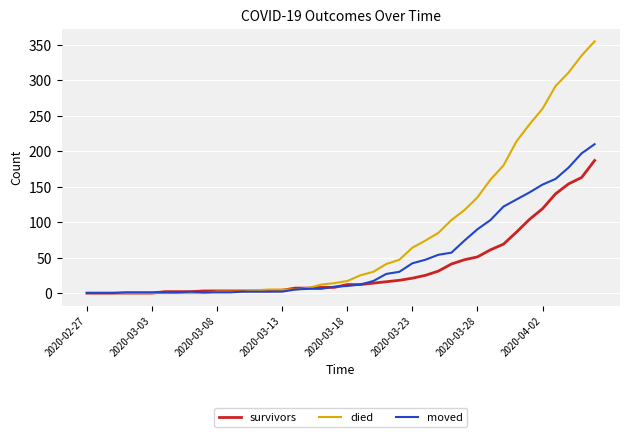

List the series in order of their overall mean, highest first.

died, moved, survivors